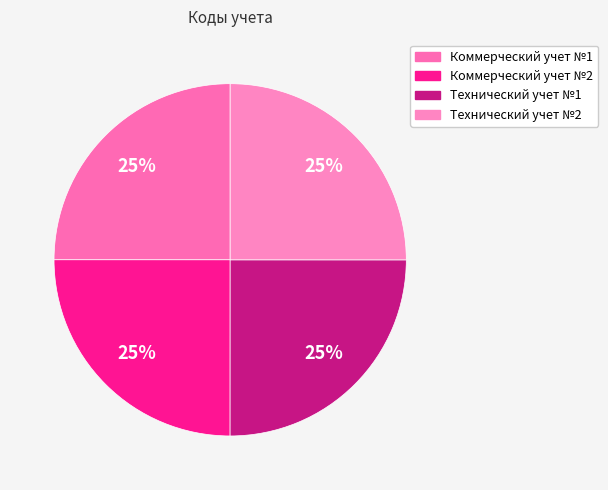

To the nearest percent, what percentage of the pie is Технический учет №2?

25%